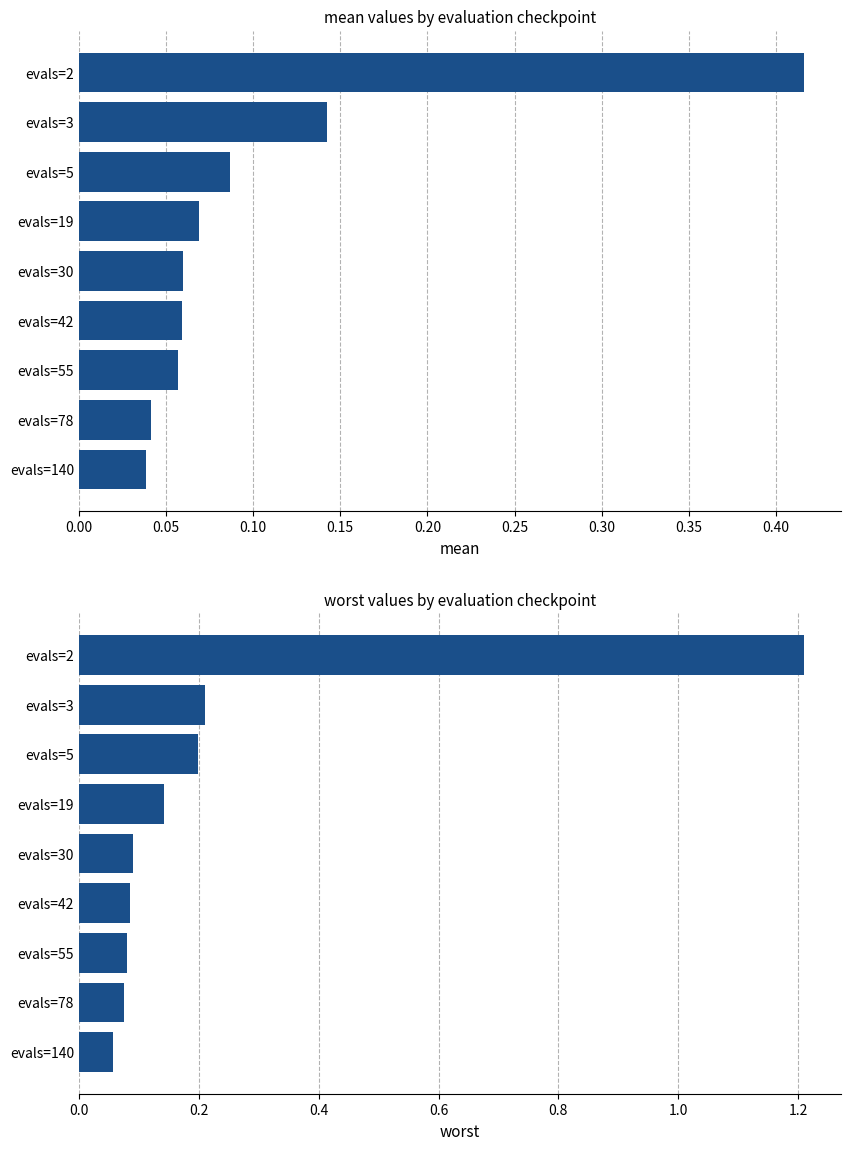

What is the difference between the second highest and second lowest values in the mean series?

0.1